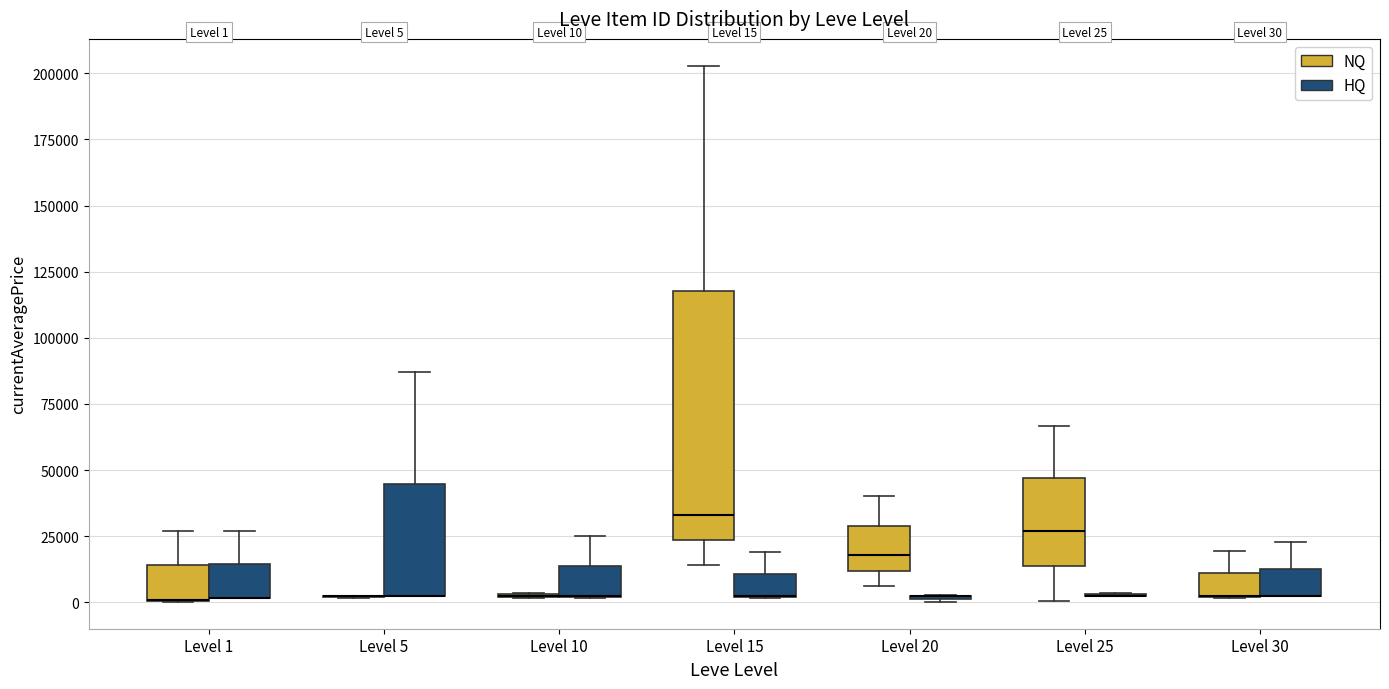

Comparing the boxes themselves (not the whiskers), which one is the tallest?

Level 15 (NQ)